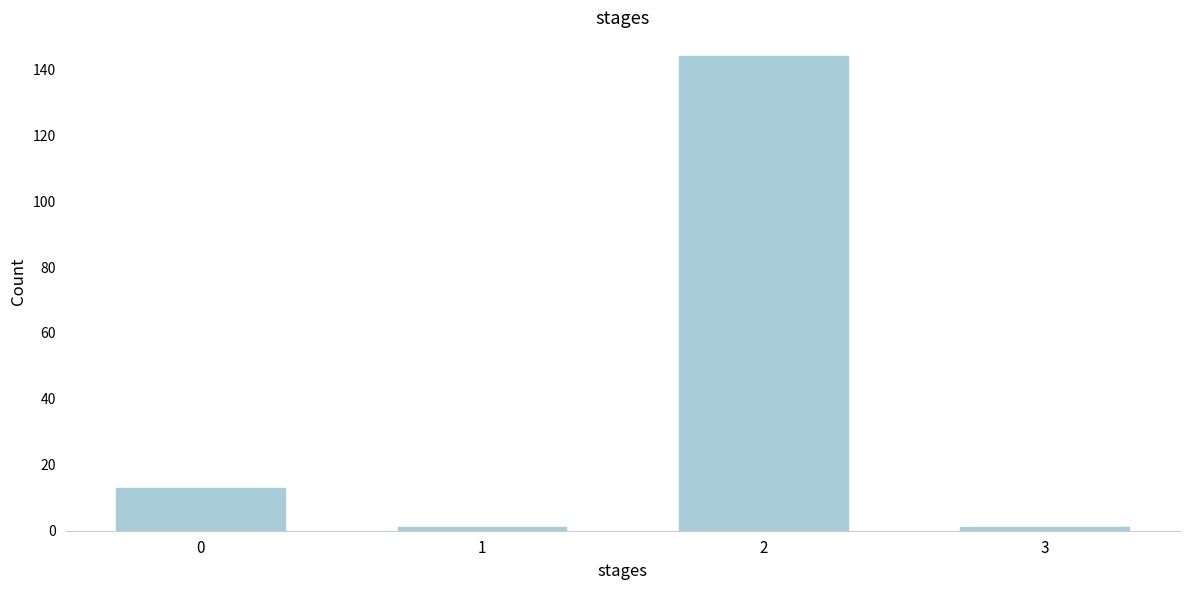

Reading left to right, list all the values displayed in this chart.

13	1	144	1